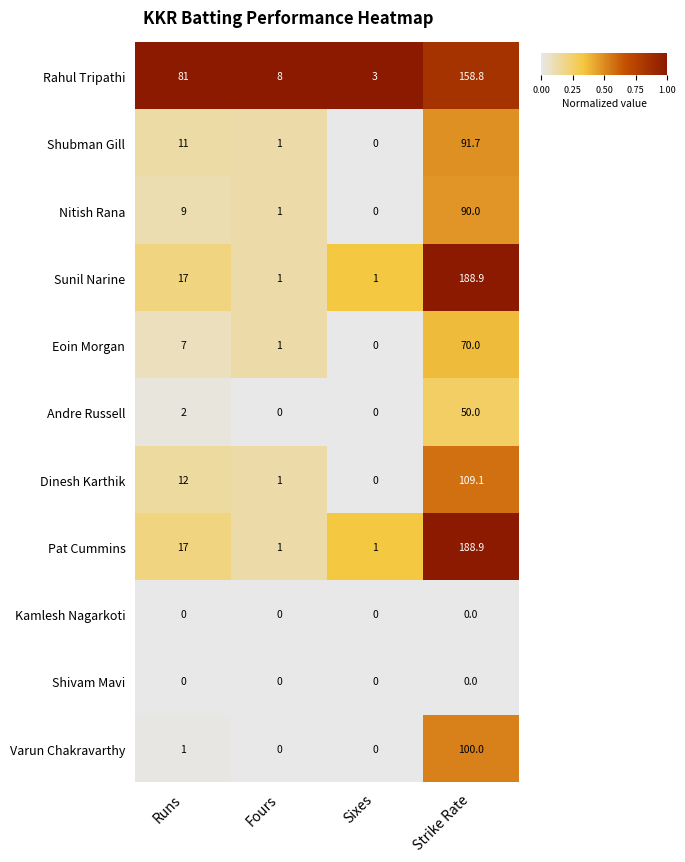

What is the difference between the highest and lowest values at Fours?

8.0